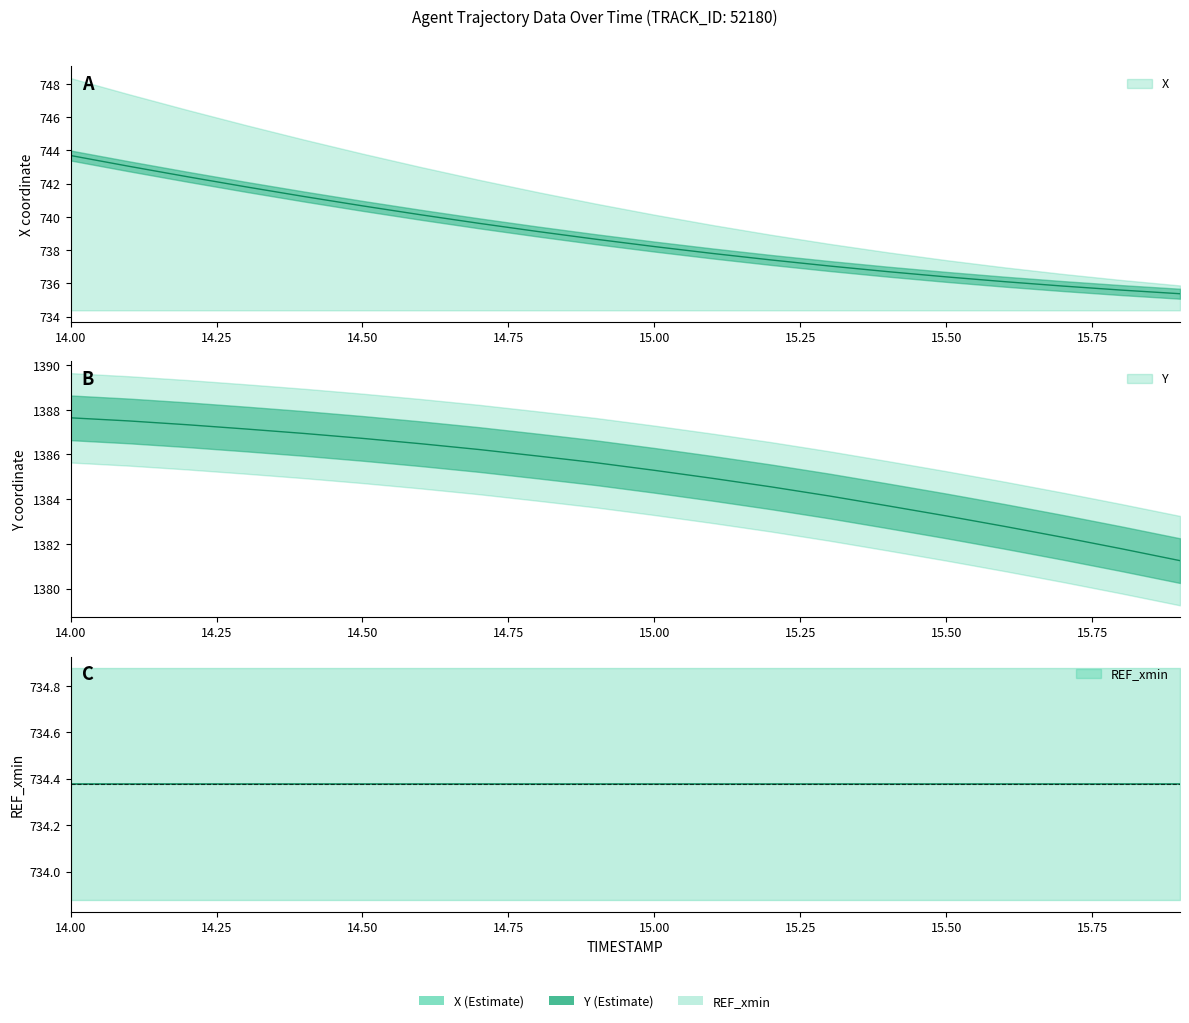

What is the difference between the maximum and second lowest values in the Y series?

5.9